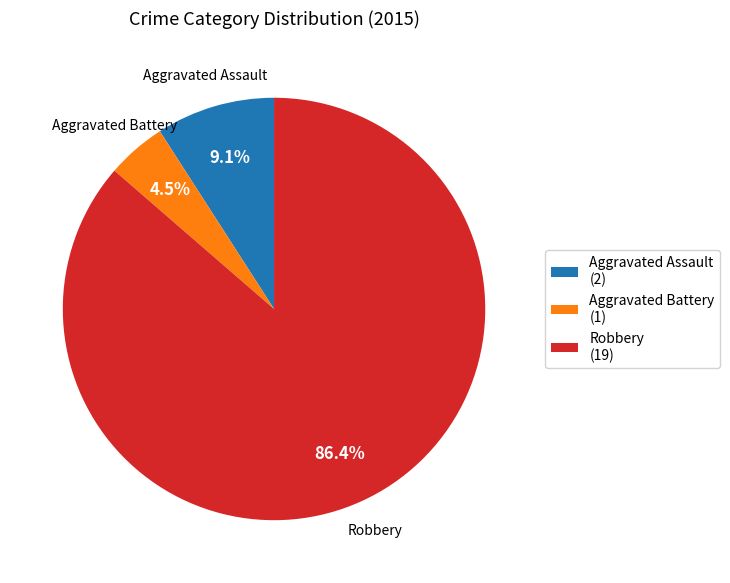

Which has a higher value, Aggravated Assault or Aggravated Battery?

Aggravated Assault